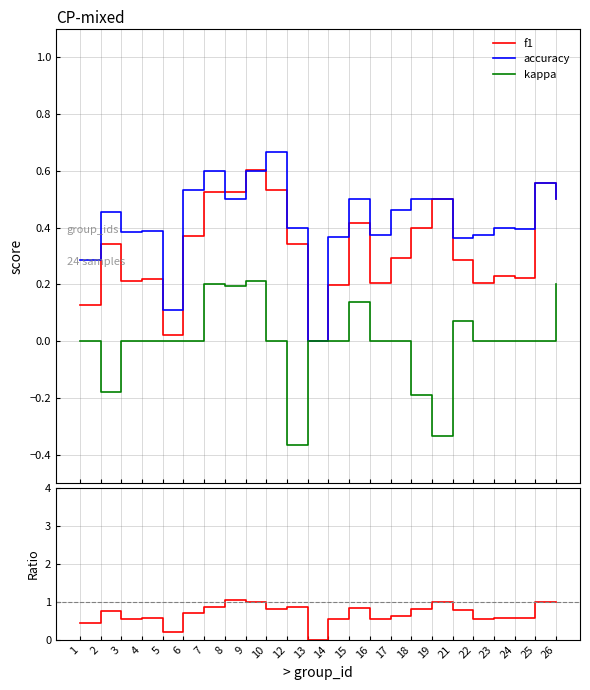

What is the difference between the f1/accuracy values at 2 and 18?

0.1